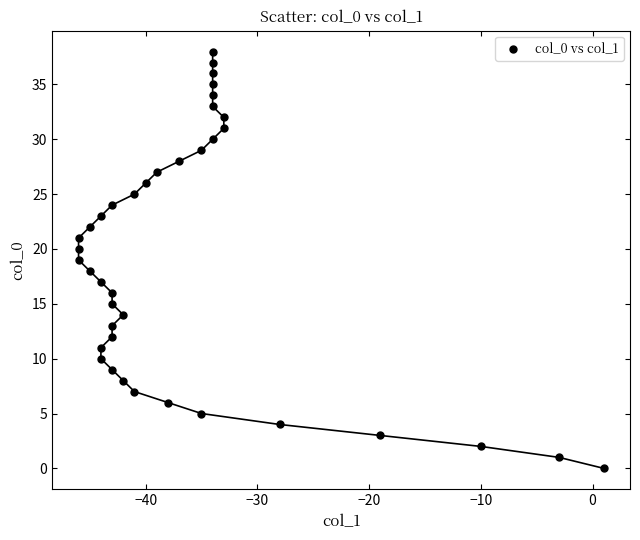

What is the range of Y values (max minus min)?

38